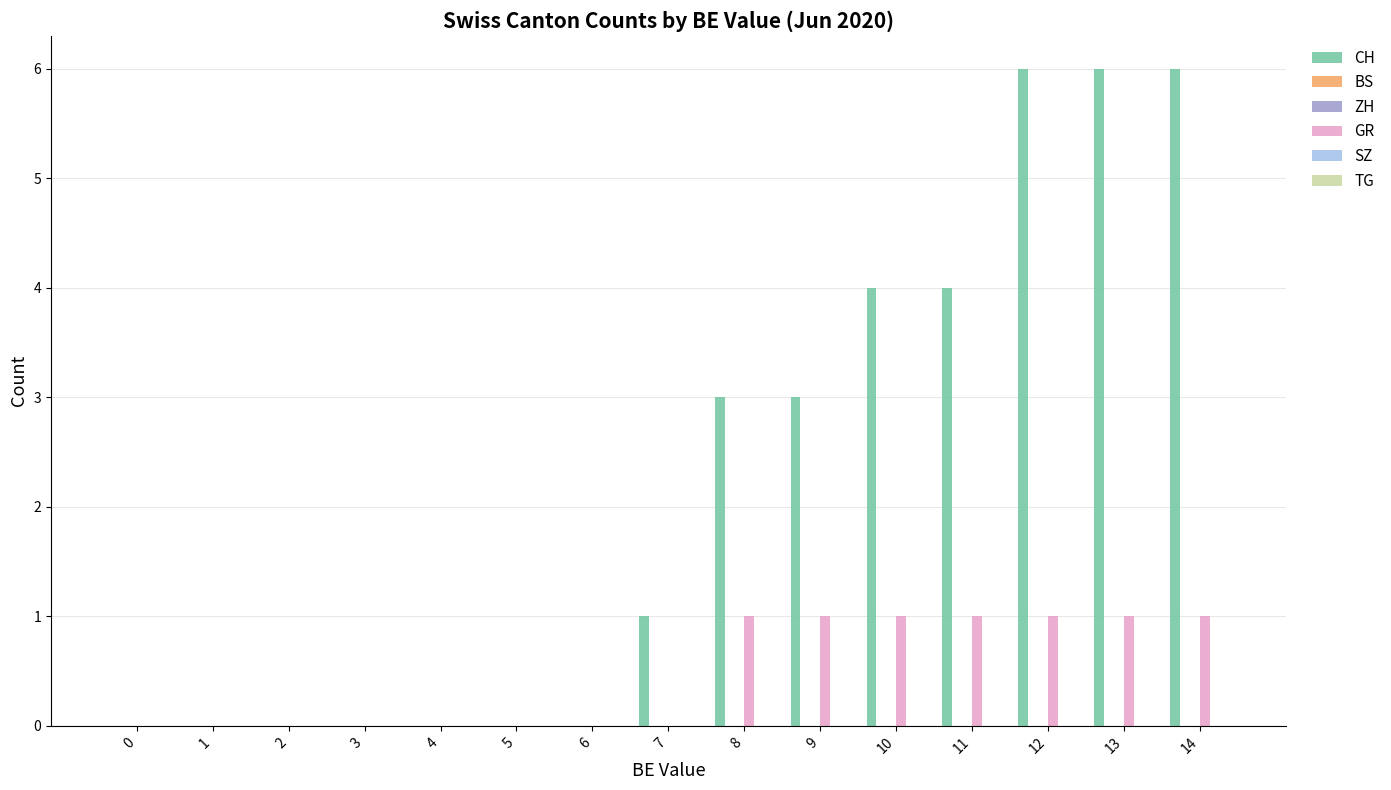

Does the chart contain any negative values?

No